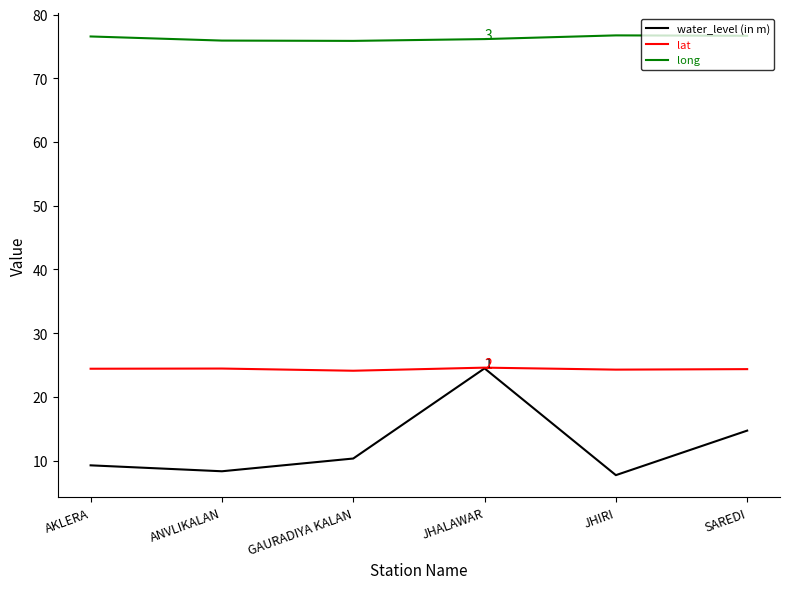

At which category is the sum across all series the highest?

JHALAWAR